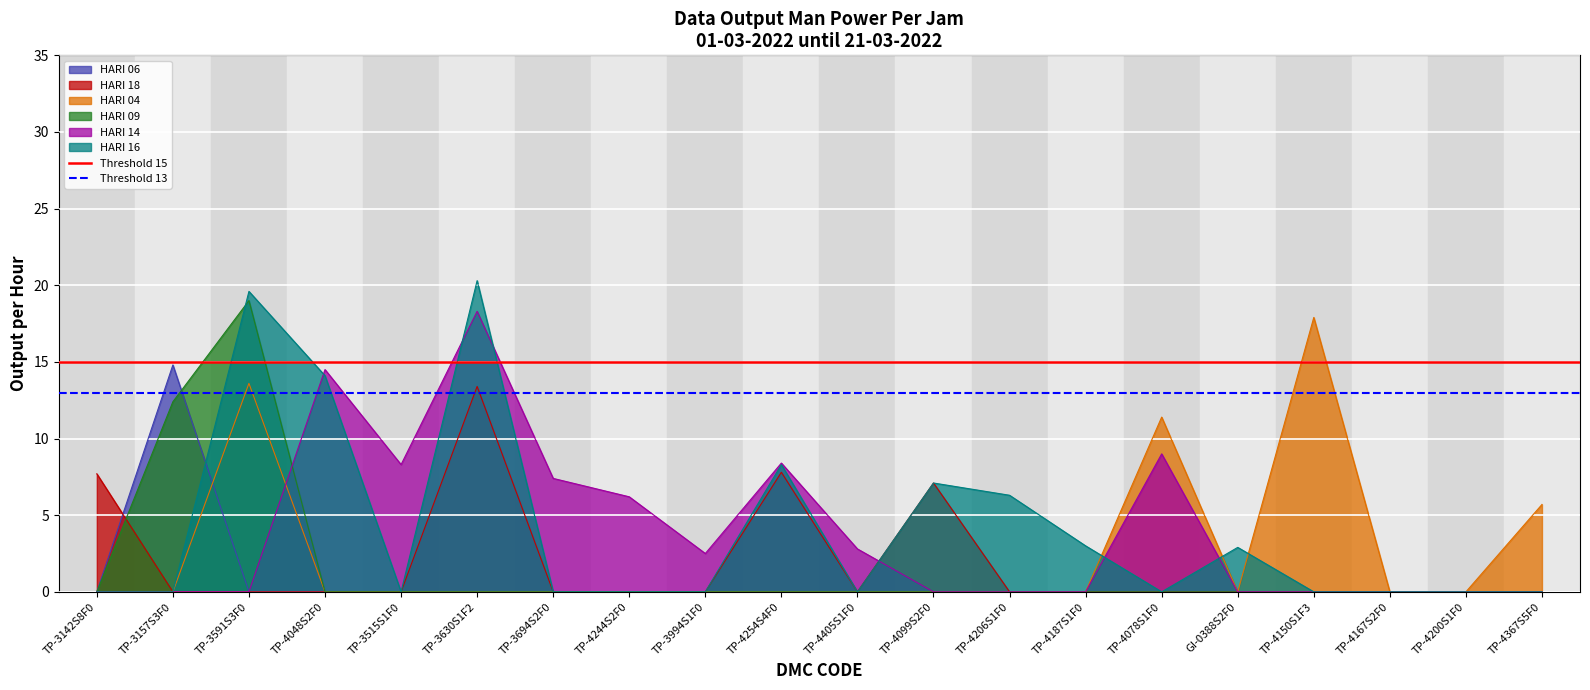

At which label does HARI 18 reach its peak?

TP-3630S1F2